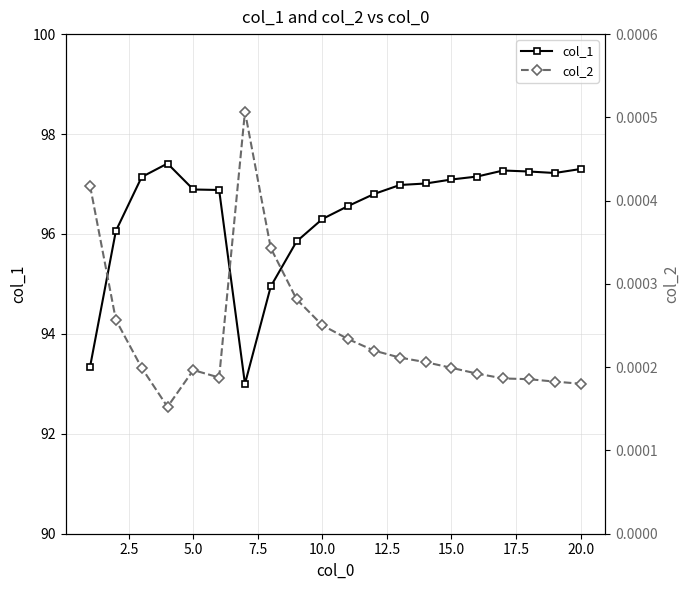

True or false: col_1 and col_2 cross at least once.

False